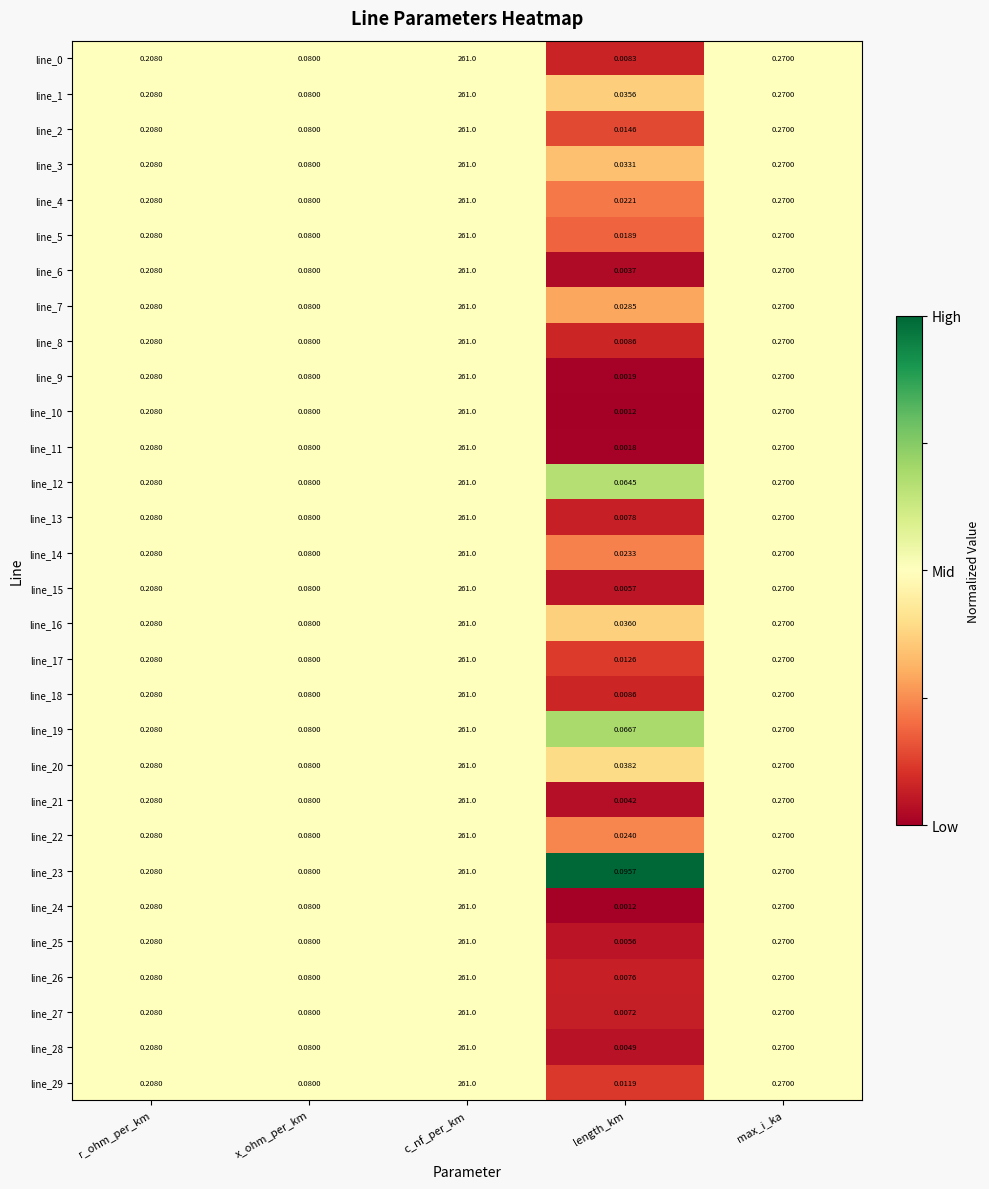

Which category has the lowest value in the line_28 series?

length_km